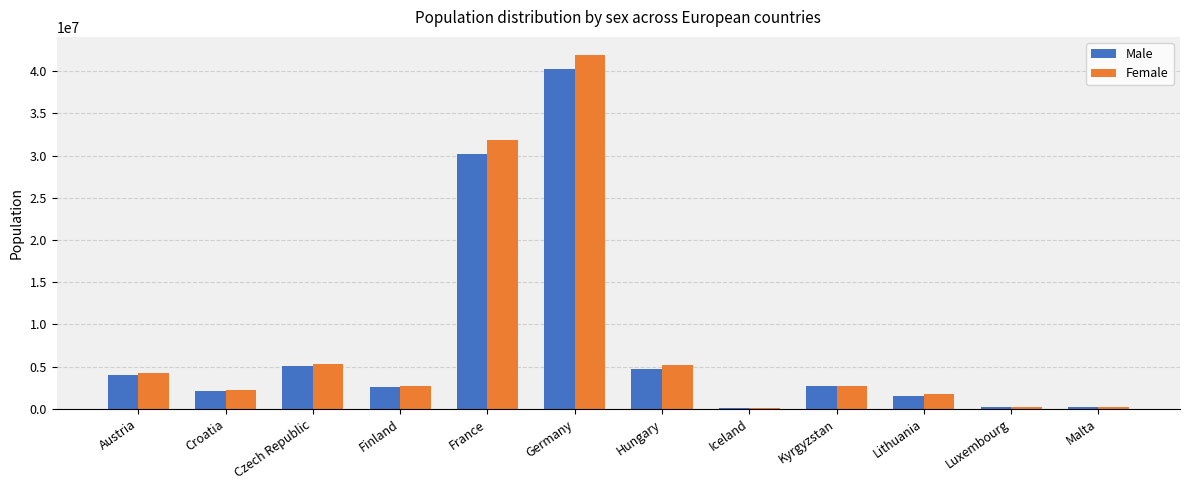

How many groups of bars are there?

12